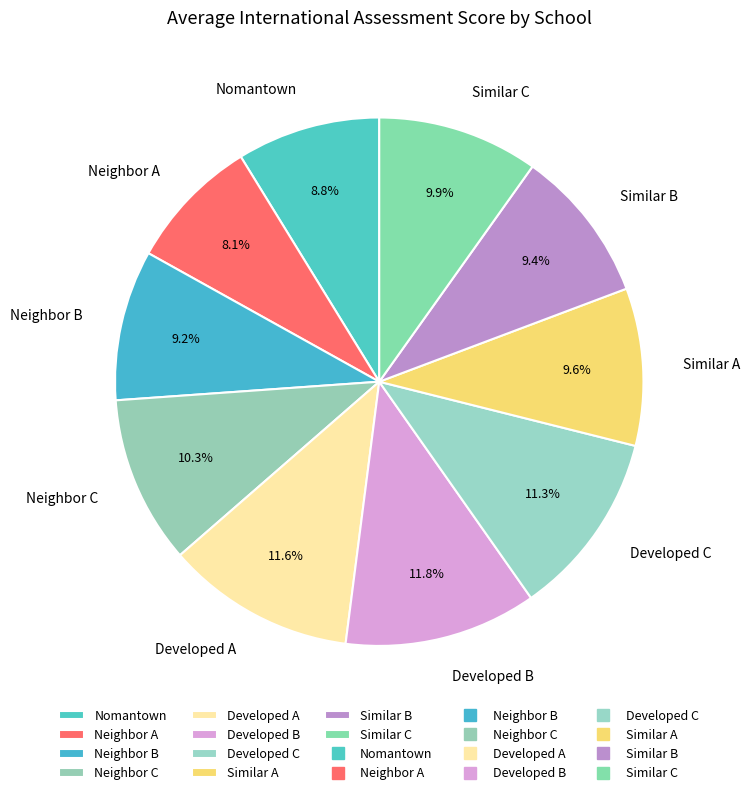

Is there any slice that represents more than half of the pie?

No